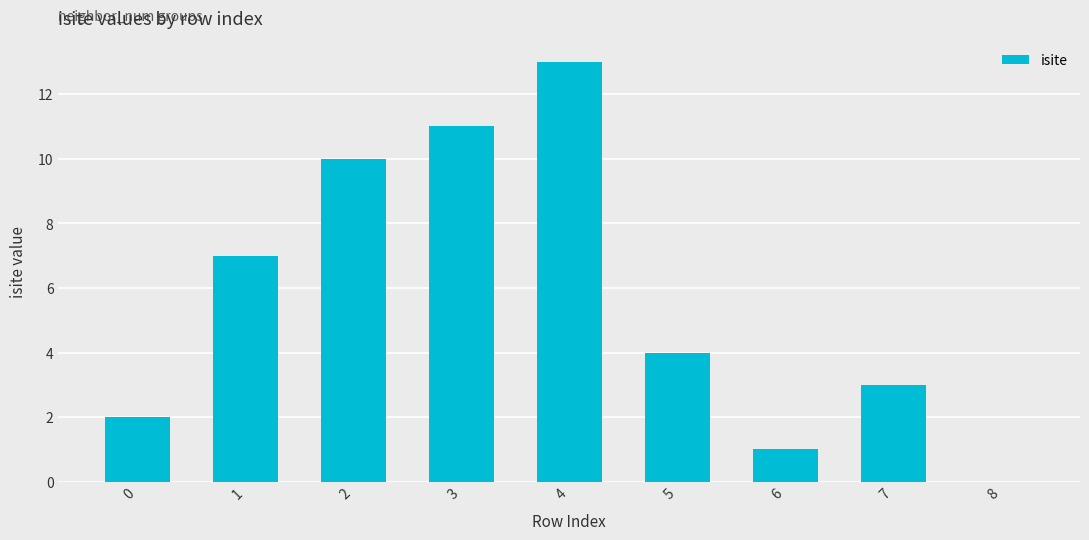

The chart shows a value of 3 at 3. True or false?

False